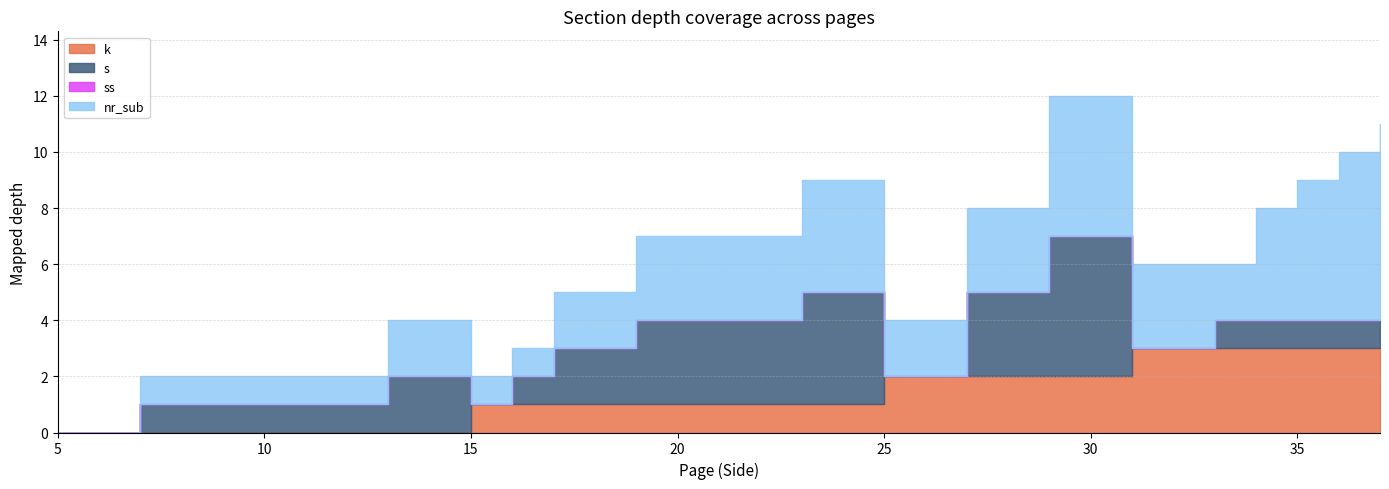

At which category does s reach its first local valley?

15